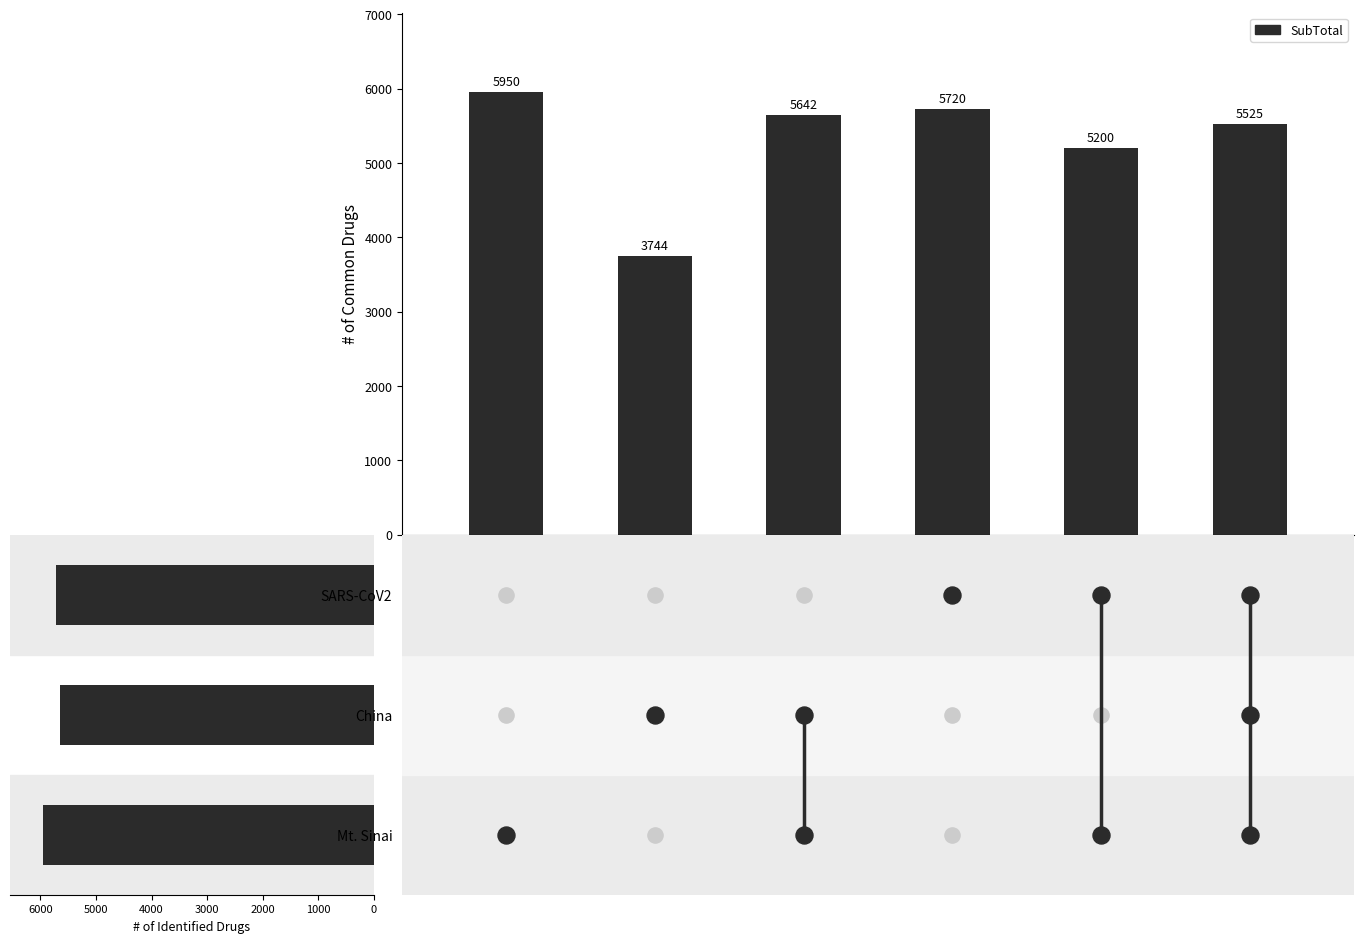

What is the change in value from 3000 to 5000?

-195.0